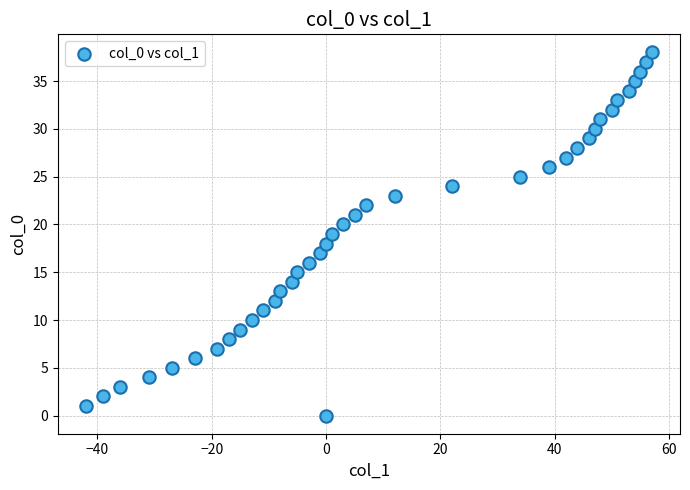

What is the range of Y values (max minus min)?

38